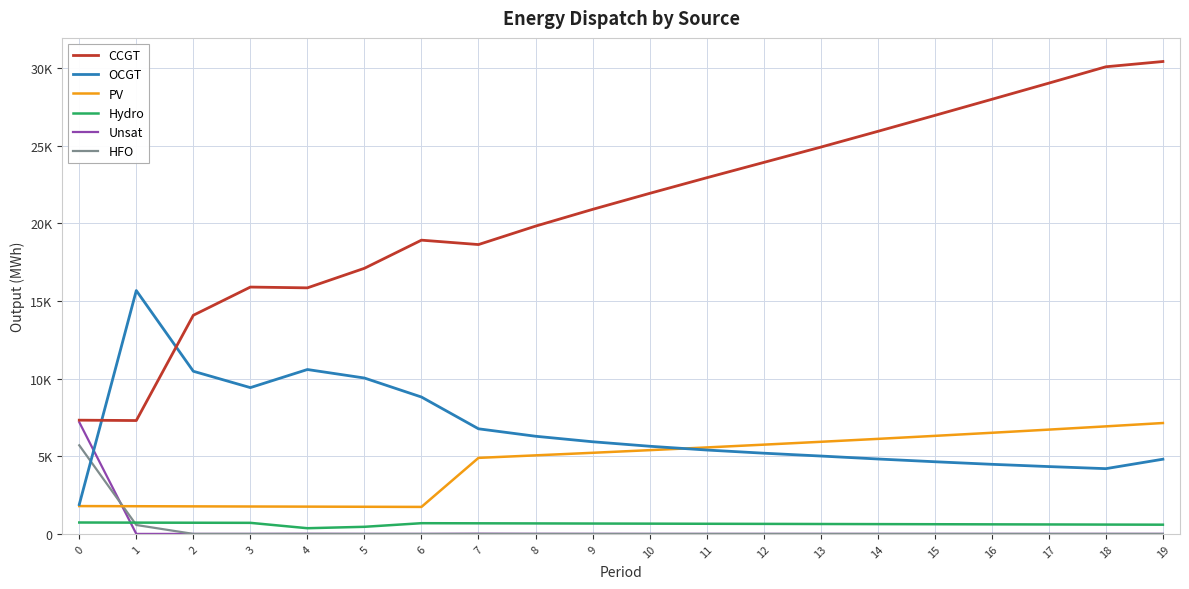

Does the chart display data point markers on the line(s)?

No